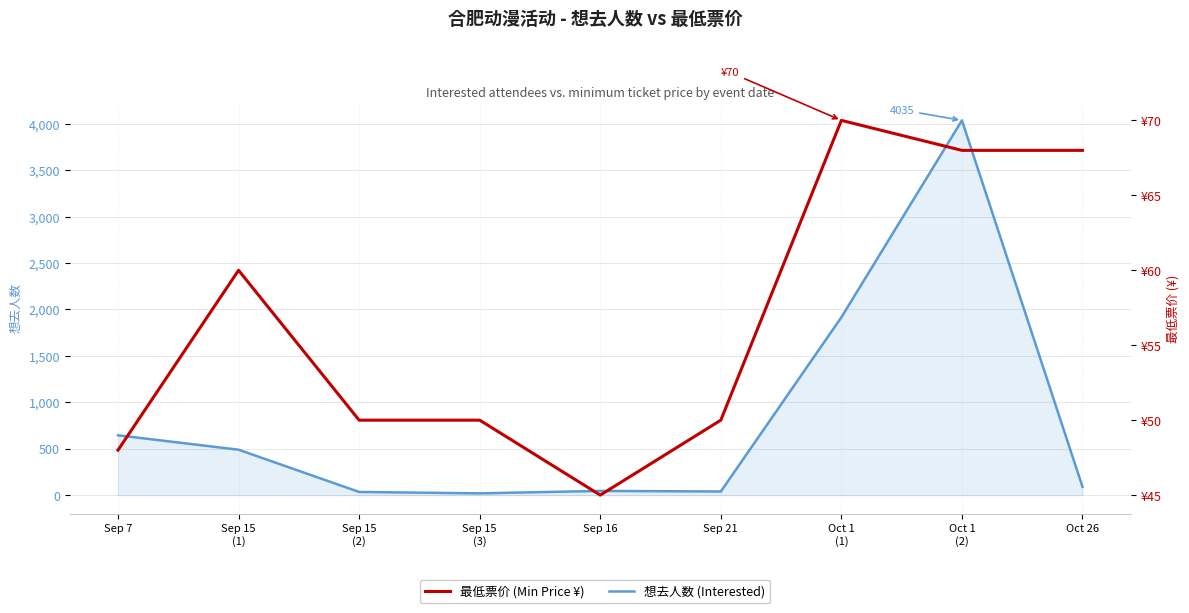

What is the label of the 2nd point from the left?

Sep 15
(1)